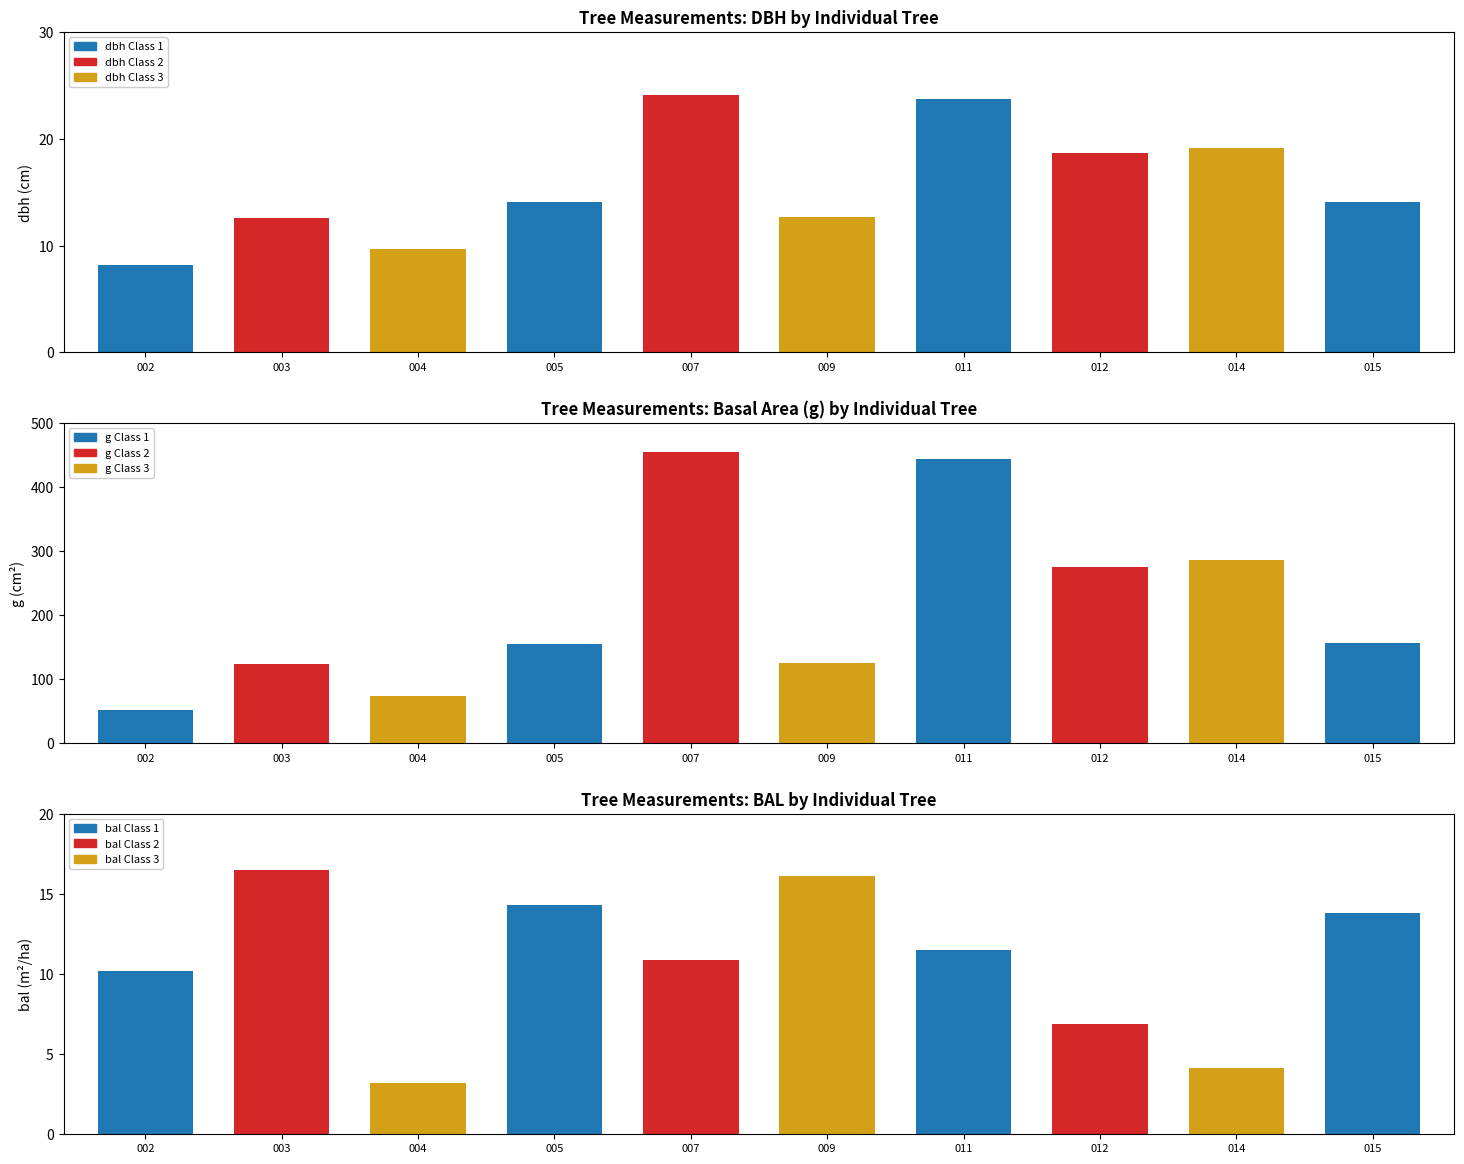

List the series in order of their peak value, lowest first.

bal, dbh, g